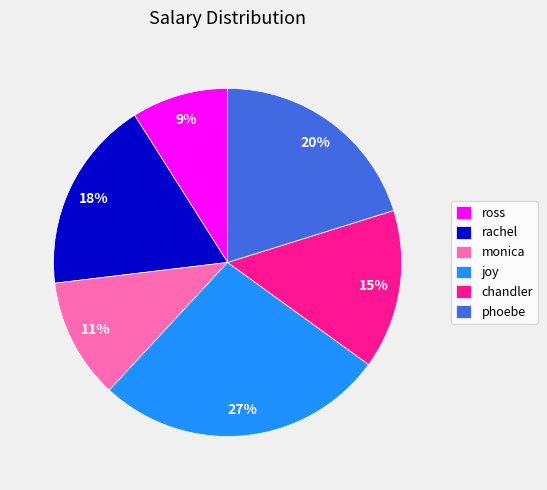

Is monica the majority of the pie?

No